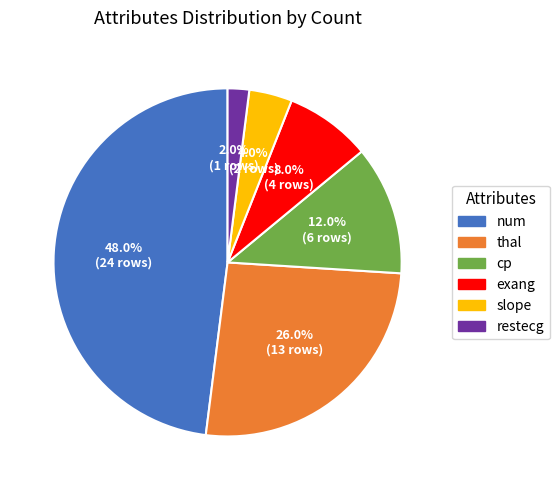

What percentage is the thal slice, to the nearest percent?

26%